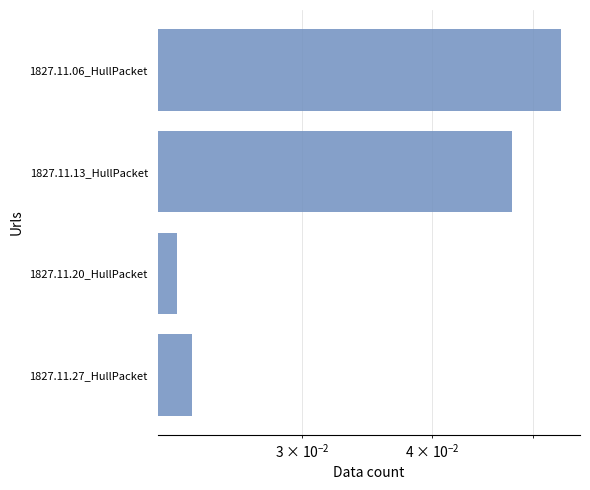

True or false: the data shows 0.0 at 1827.11.27_HullPacket.

False